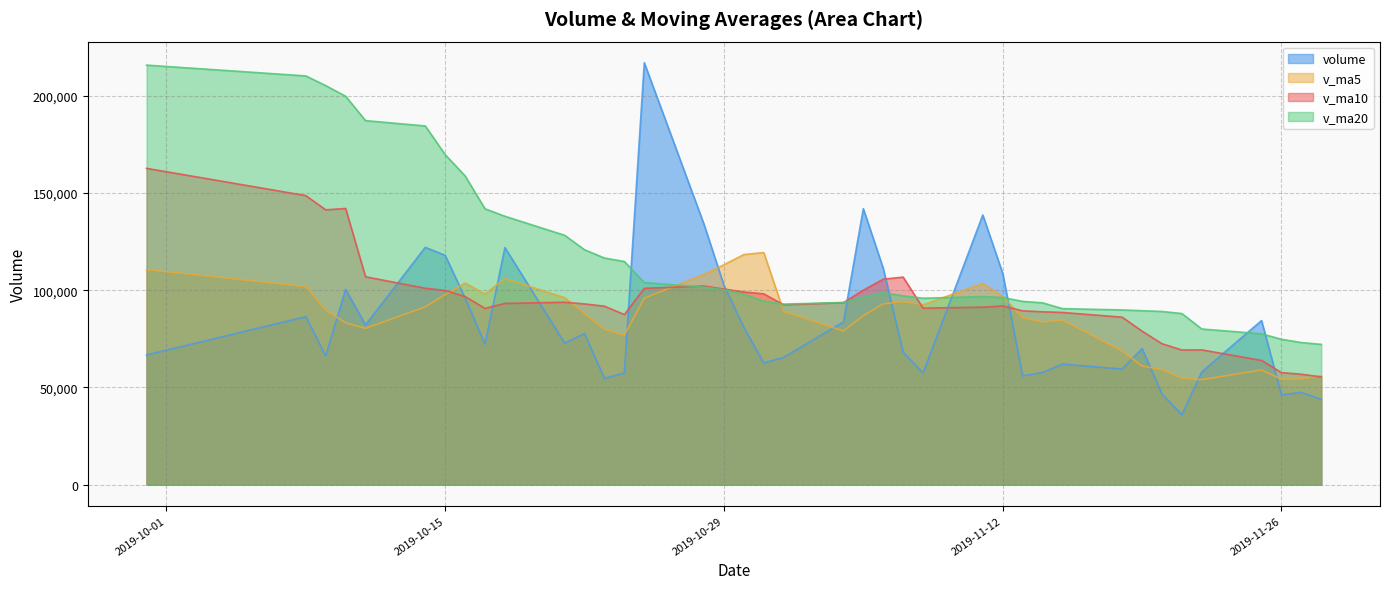

What is the average value of the v_ma20 series?

117167.1